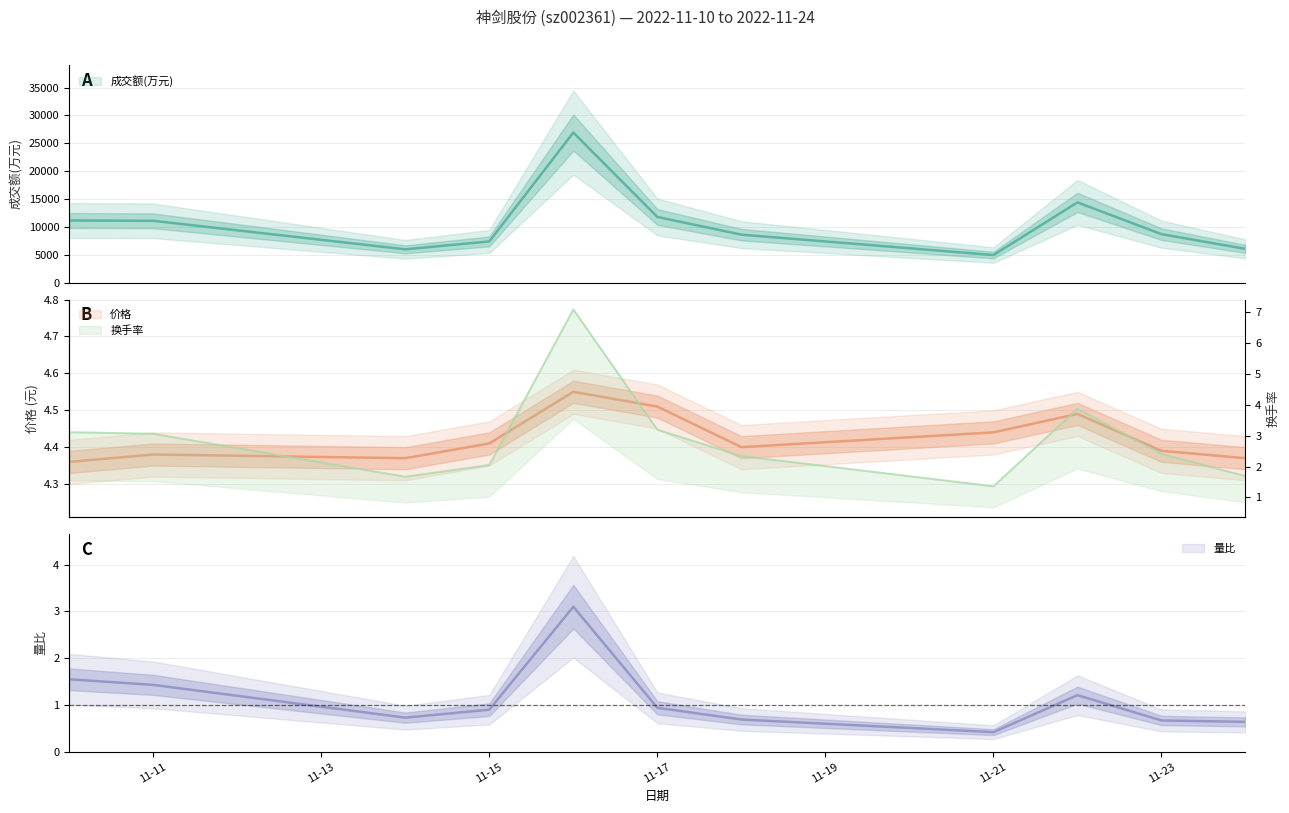

Where is the first local minimum for 价格?

2022-11-14